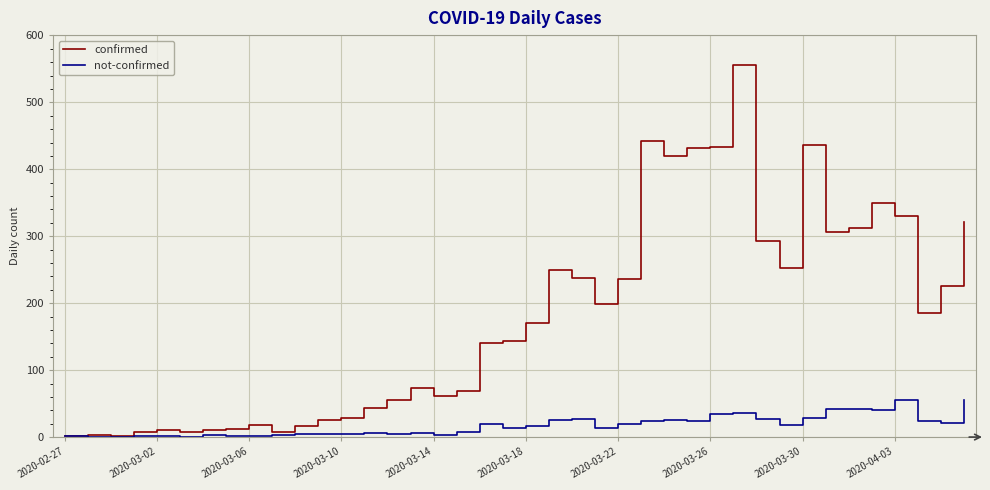

Which series has the widest spread of values?

confirmed